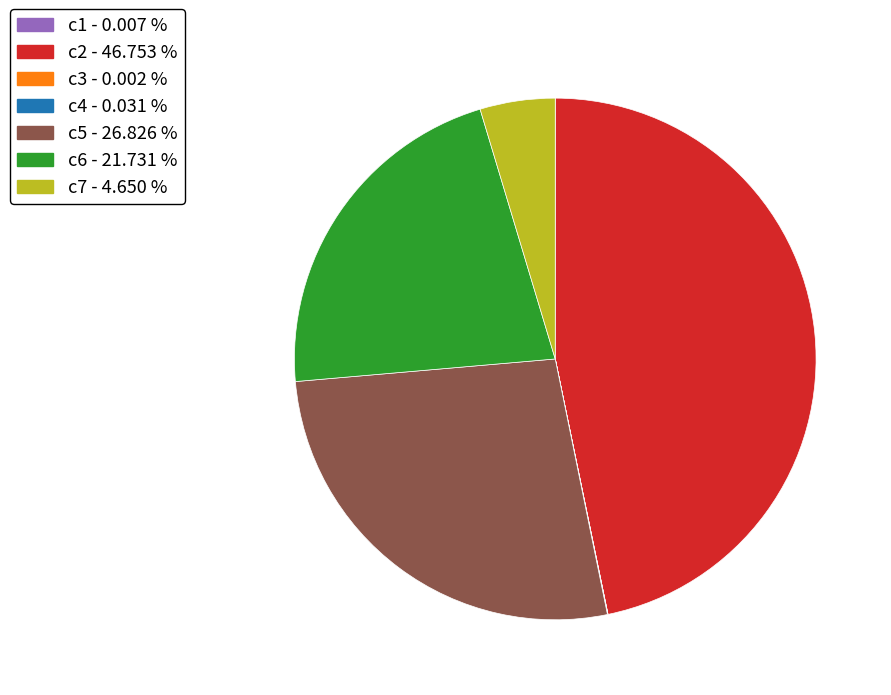

Is there a majority slice in this chart?

No